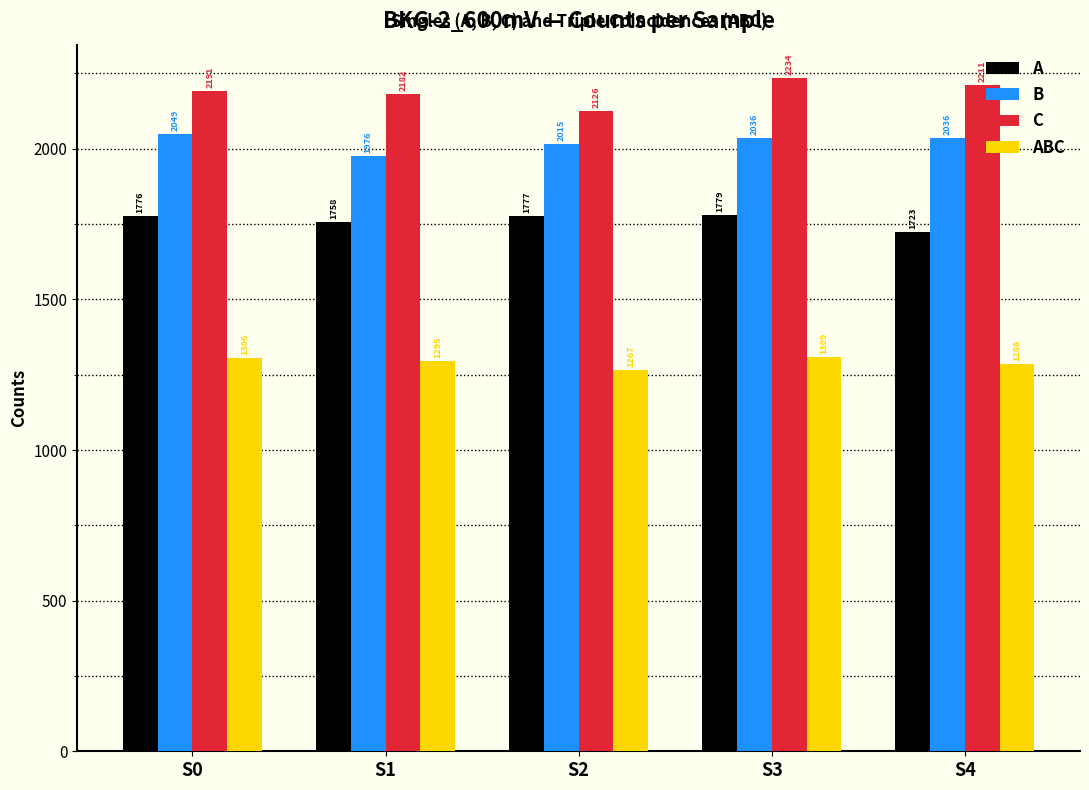

Count the number of data series in this chart.

4